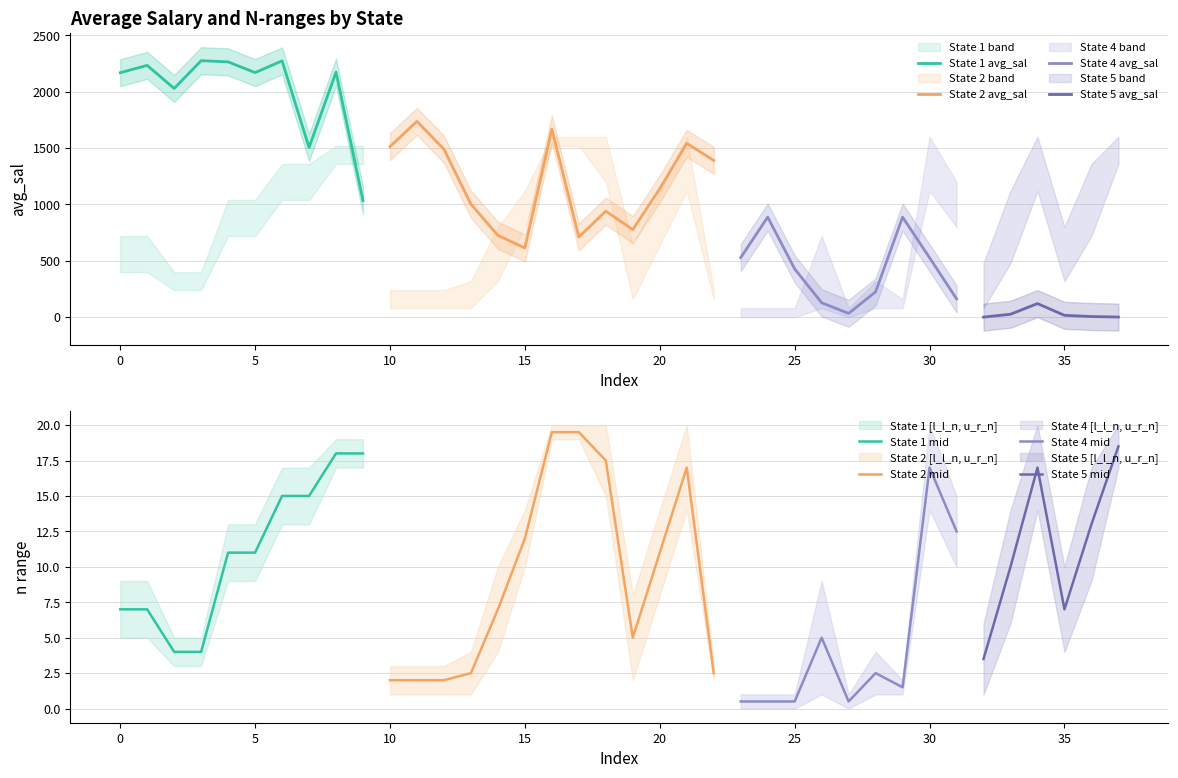

What is the value of the l_l_n point at the 34th from the left?

6.0